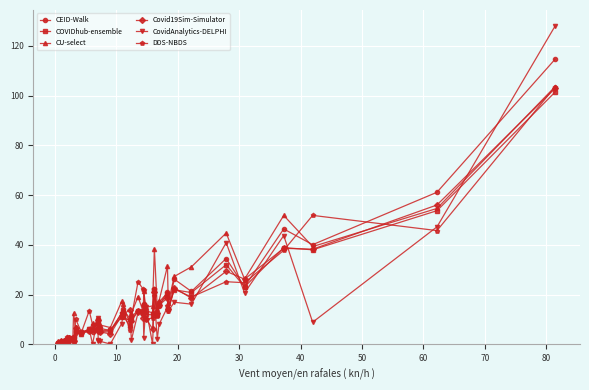

What is the sum of all Covid19Sim-Simulator values?

582168.1